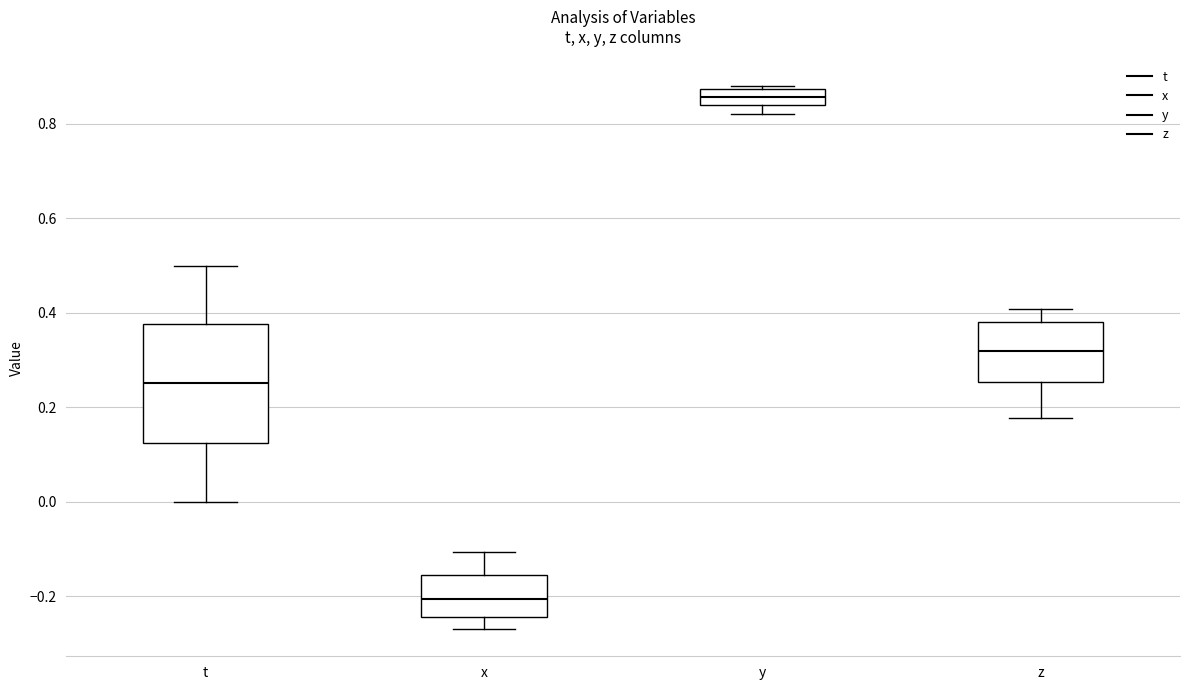

Reading left to right, transcribe this box plot: for each box, give where its median line is, the range the box spans, and where its two whiskers end, as read against the y-axis. The values are not printed on the chart, so give them approximately, as read against the axis.

t: median 0.26, box 0.12 to 0.38, whiskers 0.00 to 0.50
x: median -0.20, box -0.24 to -0.16, whiskers -0.26 to -0.10
y: median 0.86, box 0.84 to 0.88, whiskers 0.82 to 0.88 (just above the box's upper edge)
z: median 0.32, box 0.26 to 0.38, whiskers 0.18 to 0.40